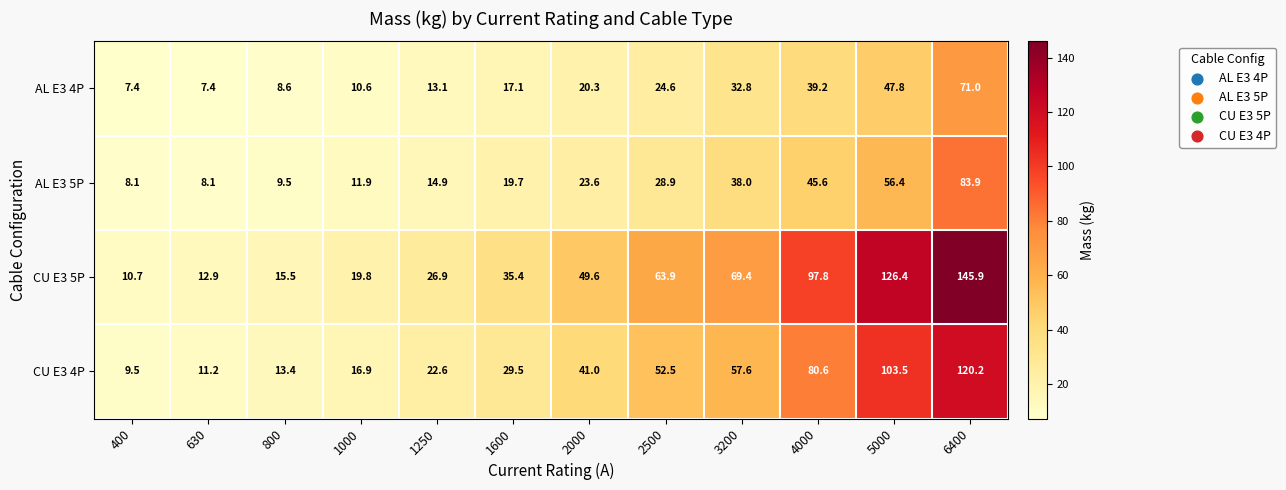

At which category is the sum across all series the highest?

6400